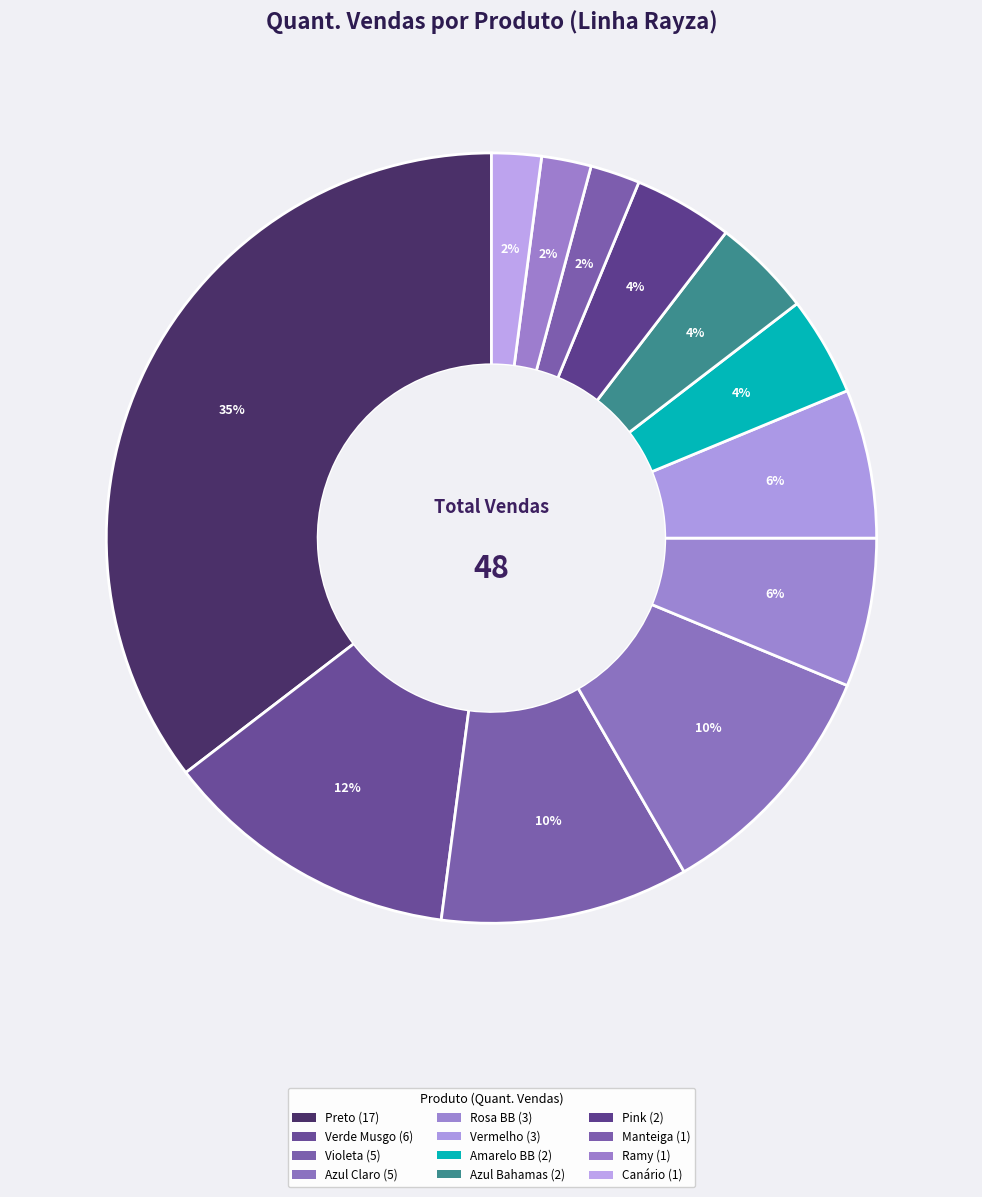

Is it true that Ramy is 1% of the pie?

False